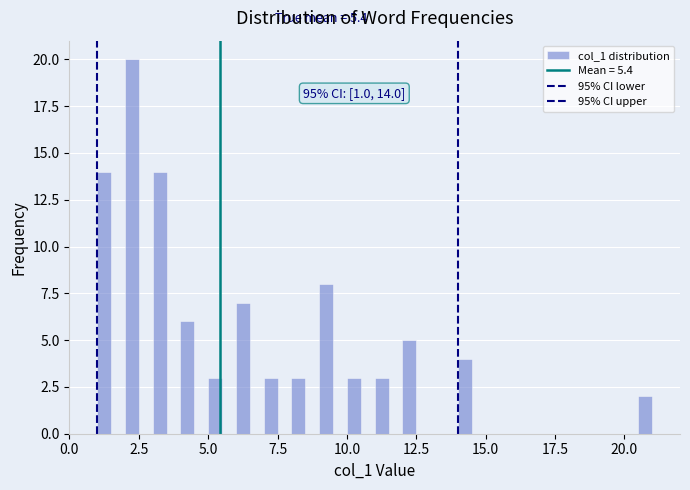

Read against the x-axis, roughly where is the centre of the tallest bar?

2.5